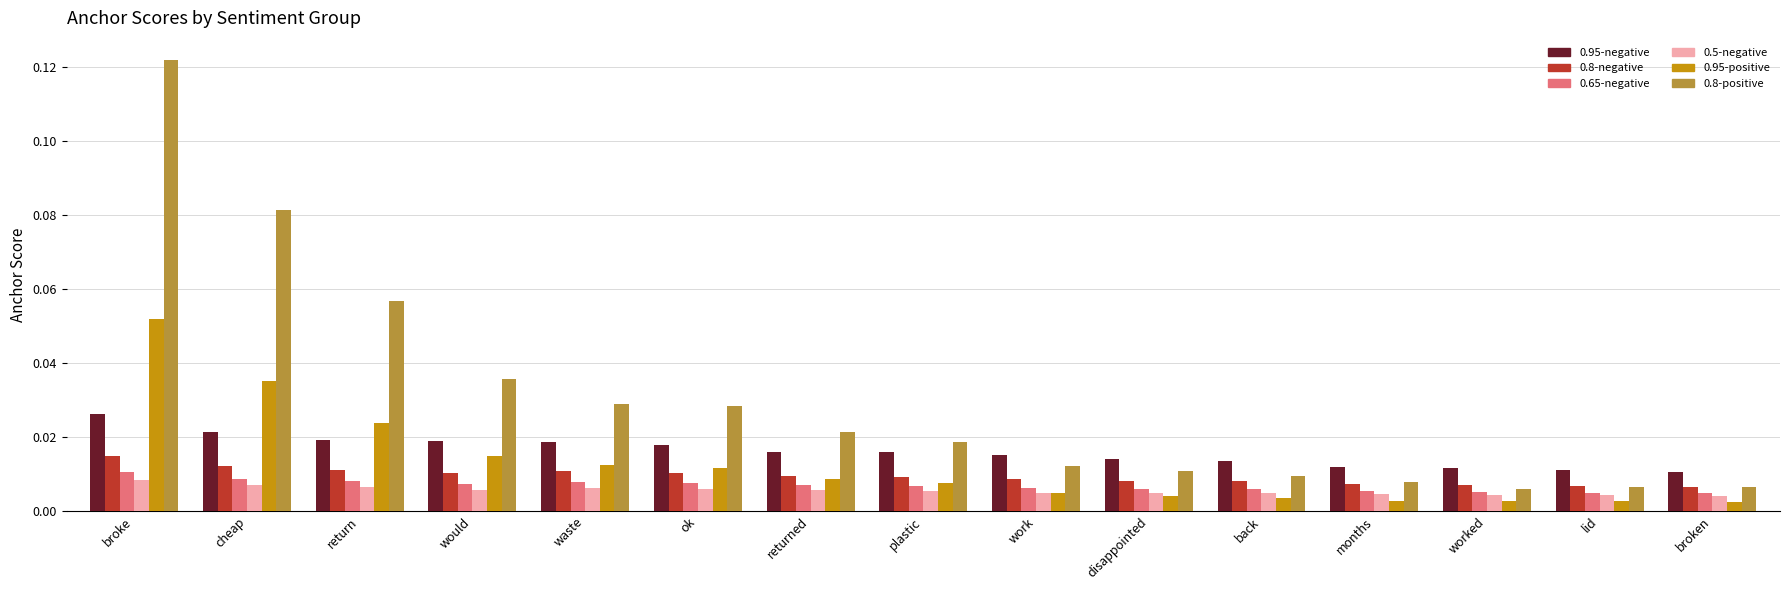

At which category does the chart reach its peak across all series?

broke